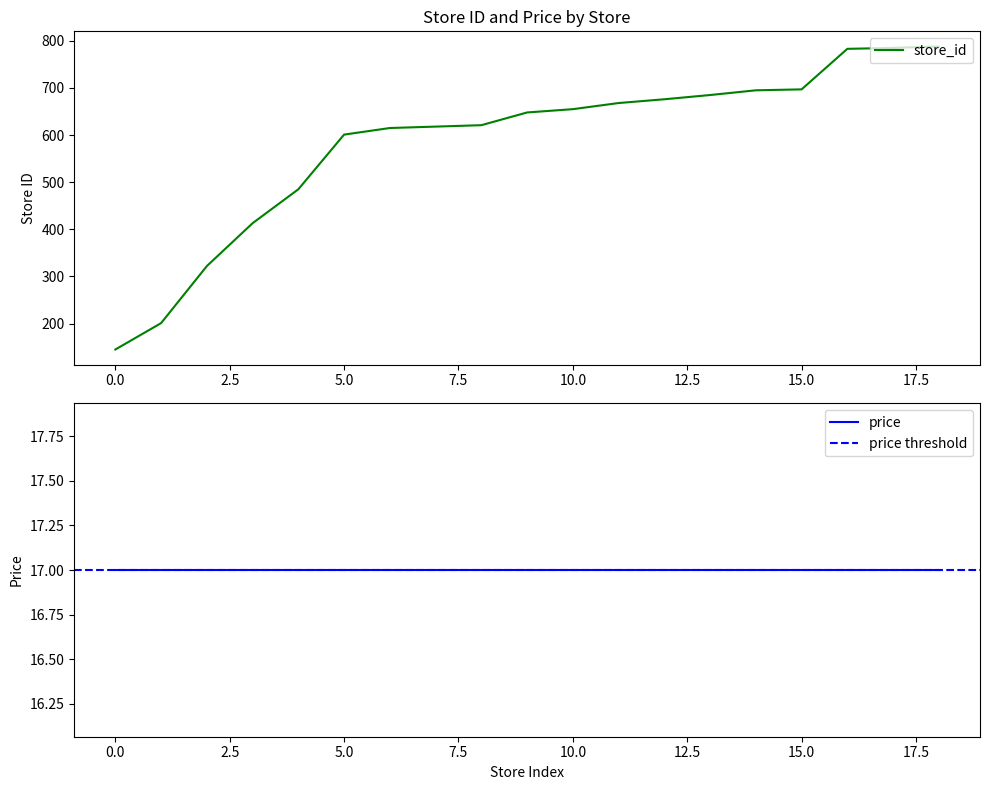

Which has a higher value, 783 or 668?

783